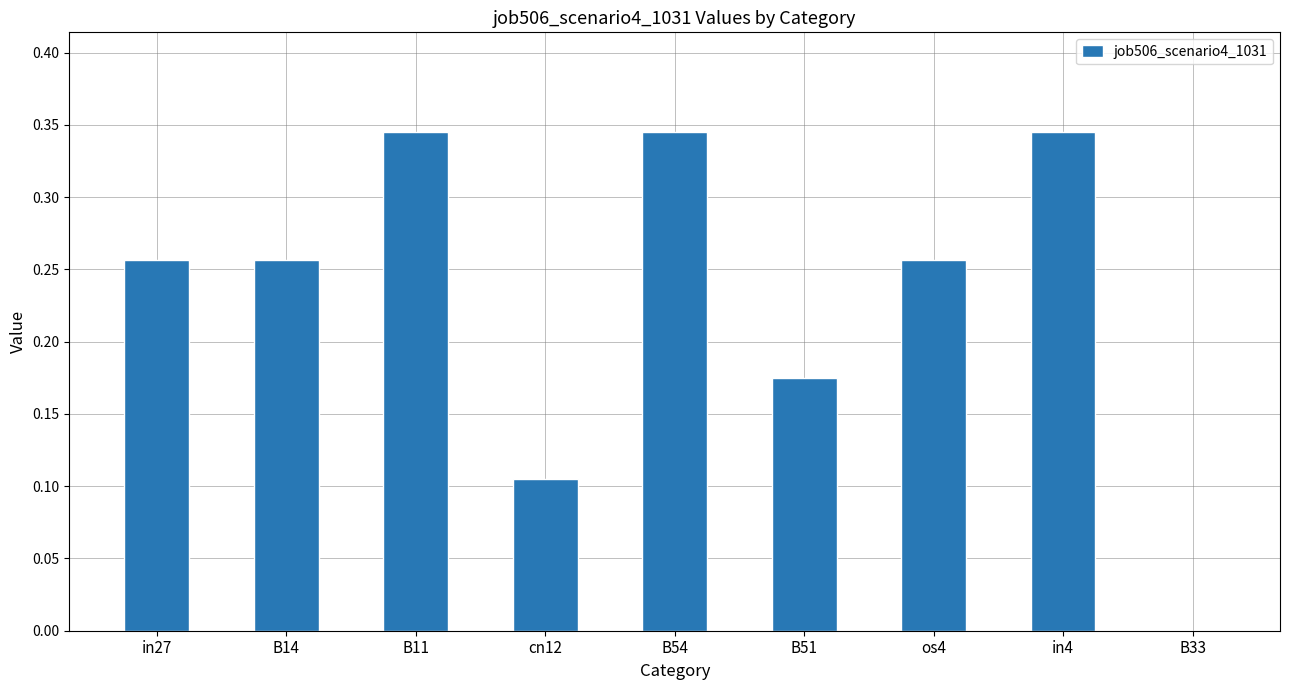

What is the sum of the values at in27 and B14?

0.5